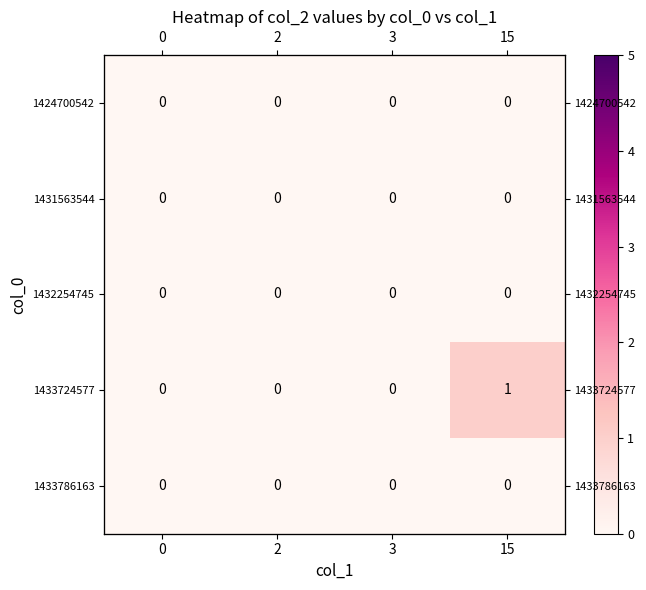

At which category is the sum across all series the highest?

15